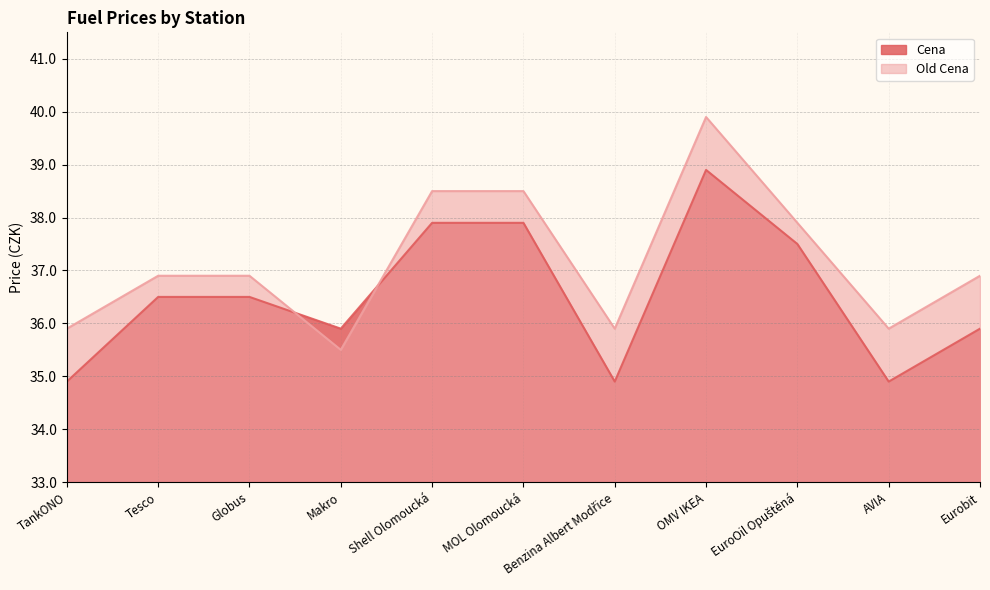

How many Cena values are between 34 and 37?

7